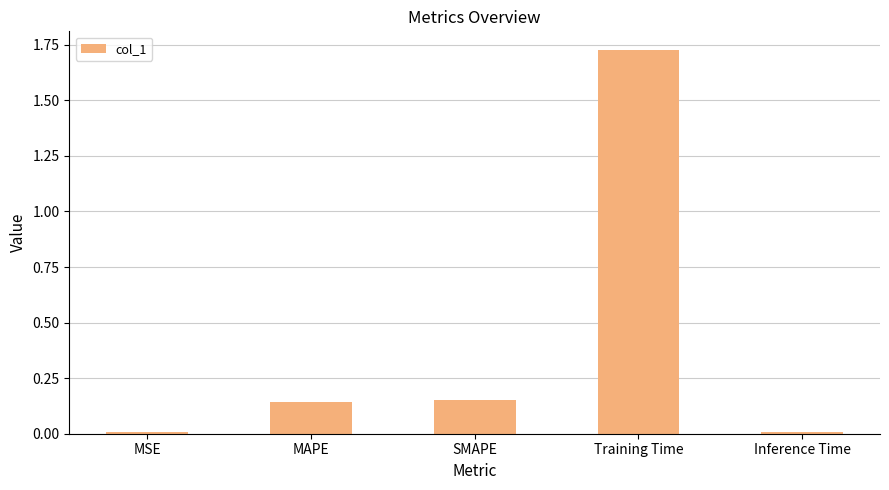

Does the chart contain stacked bars?

No